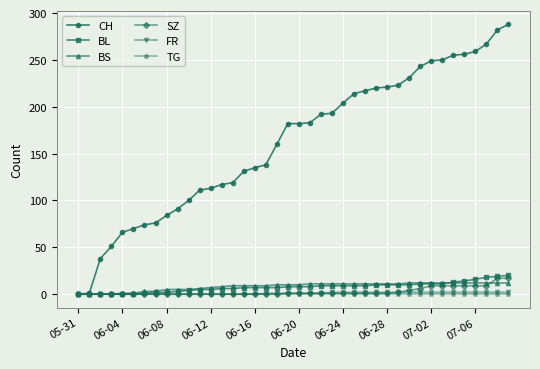

How many distinct data groups are displayed?

6